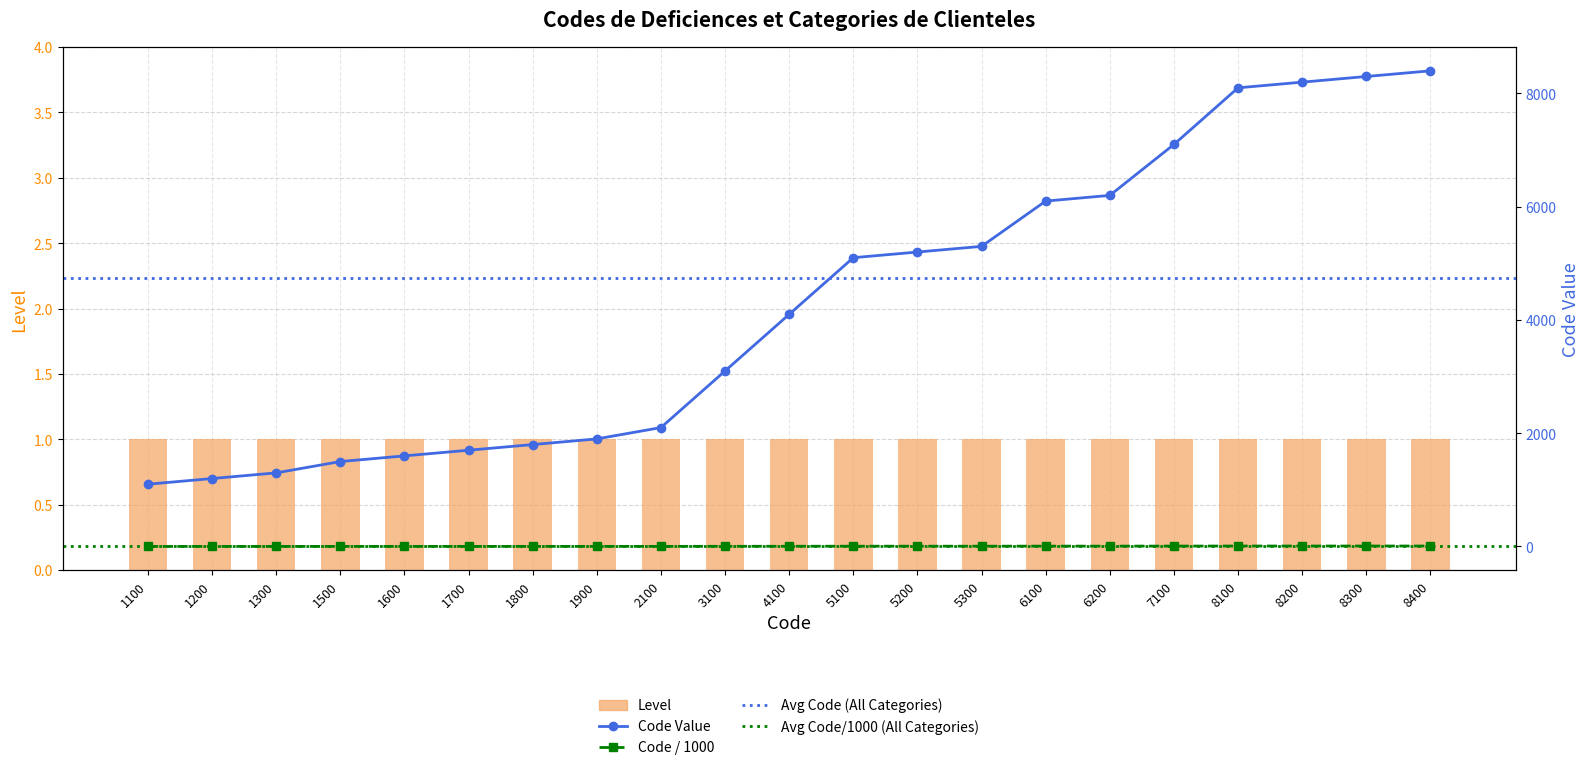

List the labels in order of value, largest first.

8400, 8300, 8200, 8100, 7100, 6200, 6100, 5300, 5200, 5100, 4100, 3100, 2100, 1900, 1800, 1700, 1600, 1500, 1300, 1200, 1100